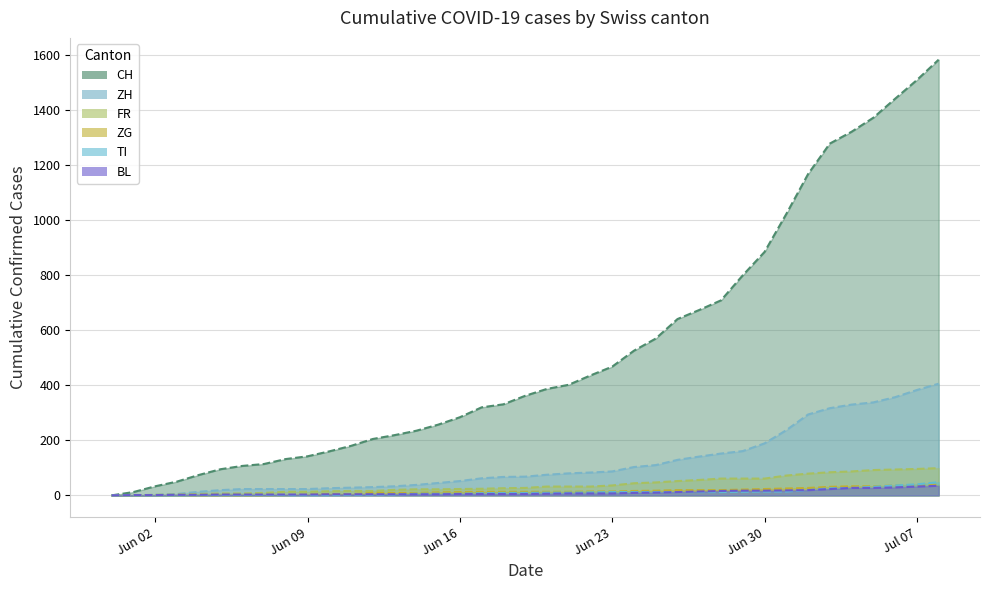

At how many categories does at least one series exceed 427?

17